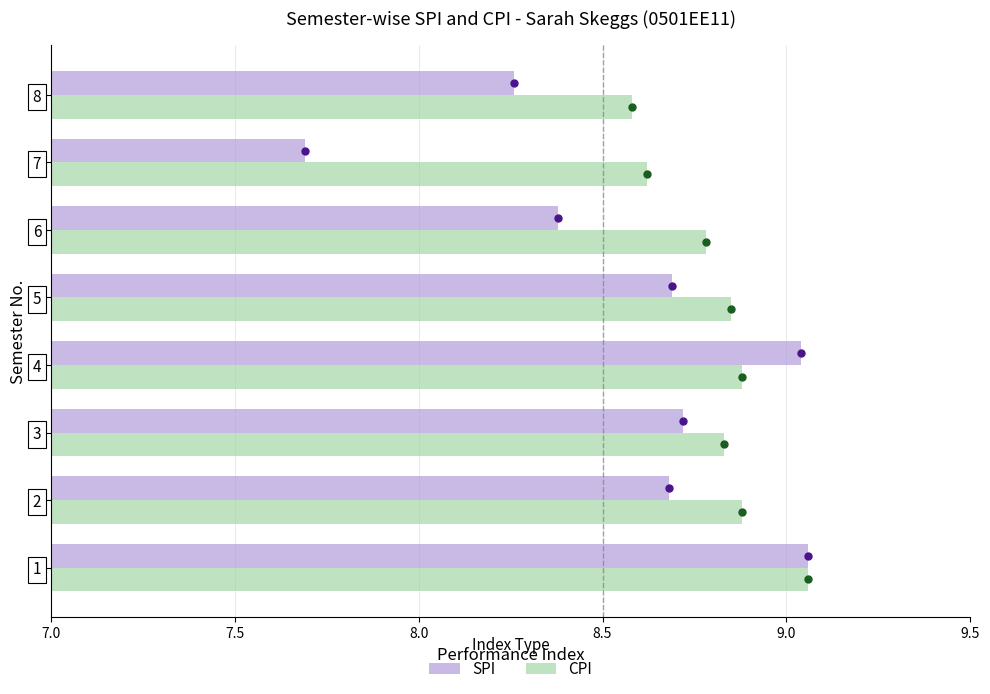

What is the difference between the maximum and minimum values in the SPI series?

1.4